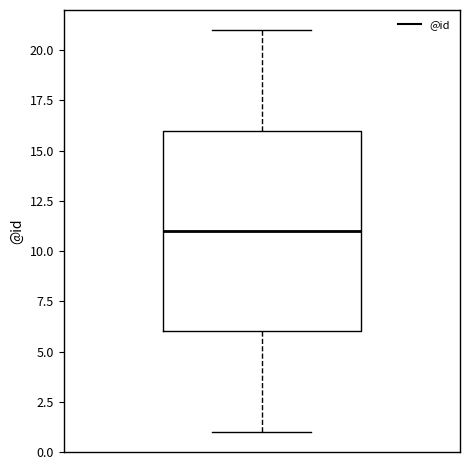

Where is the lower edge of the box on the y-axis? The values are not printed on the chart, so give them approximately, as read against the axis.

6